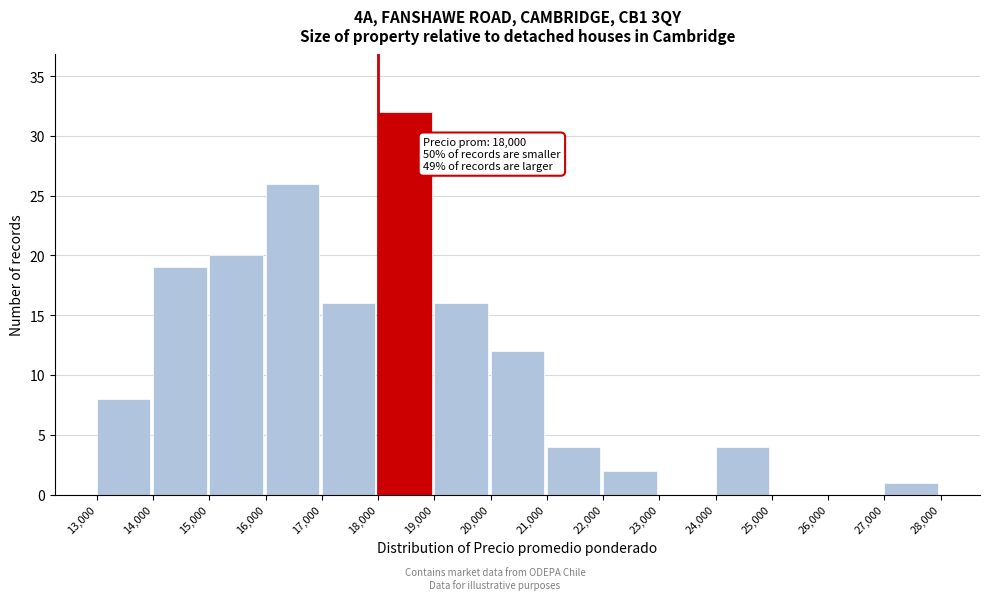

Which range on the x-axis has the tallest bar?

18,000 to 19,000